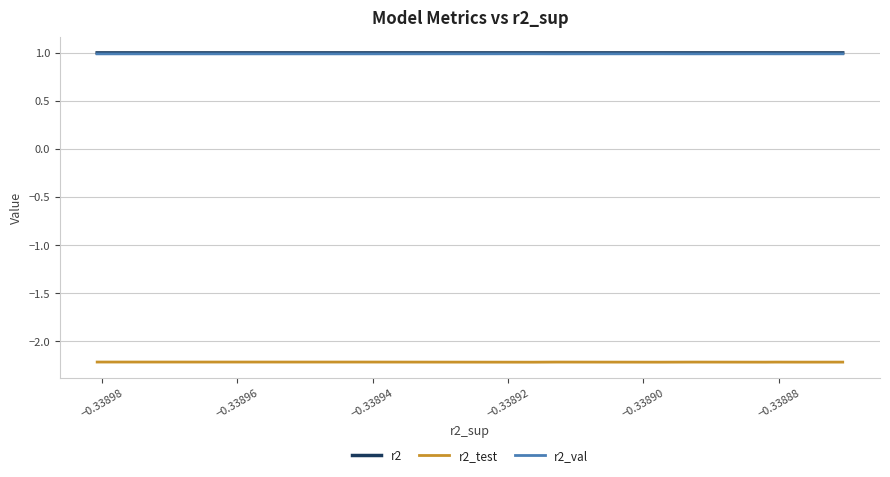

Which series has the widest spread of values?

r2_test